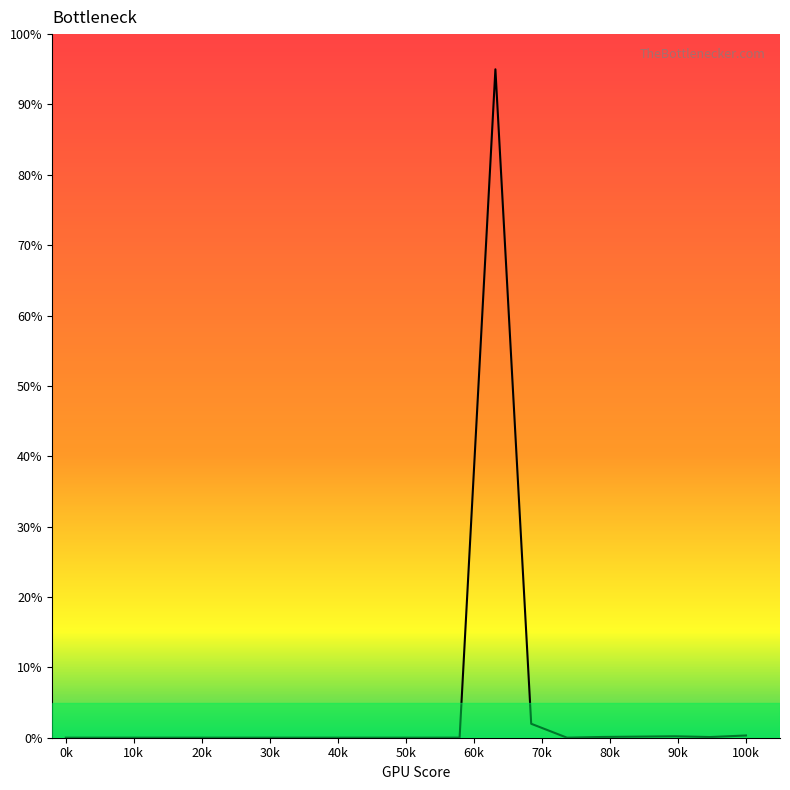

What is the greatest value displayed?

95.0